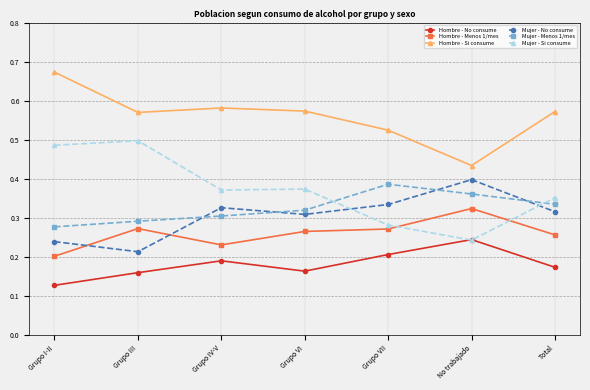

True or false: Hombre - Si consume and Mujer - Si consume cross at least once.

False